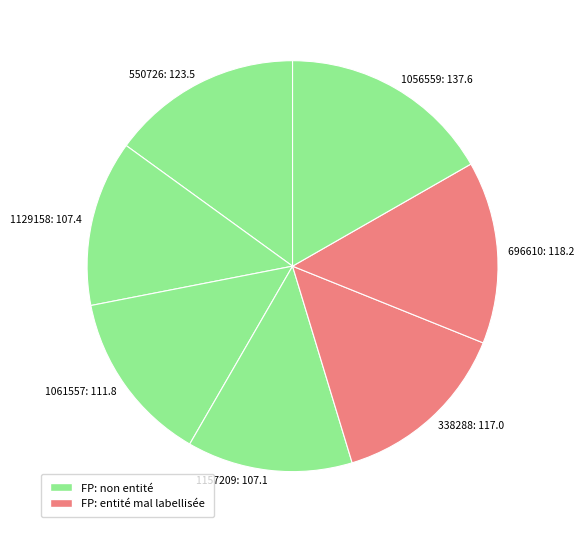

True or false: 696610 accounts for 14% of the total.

True